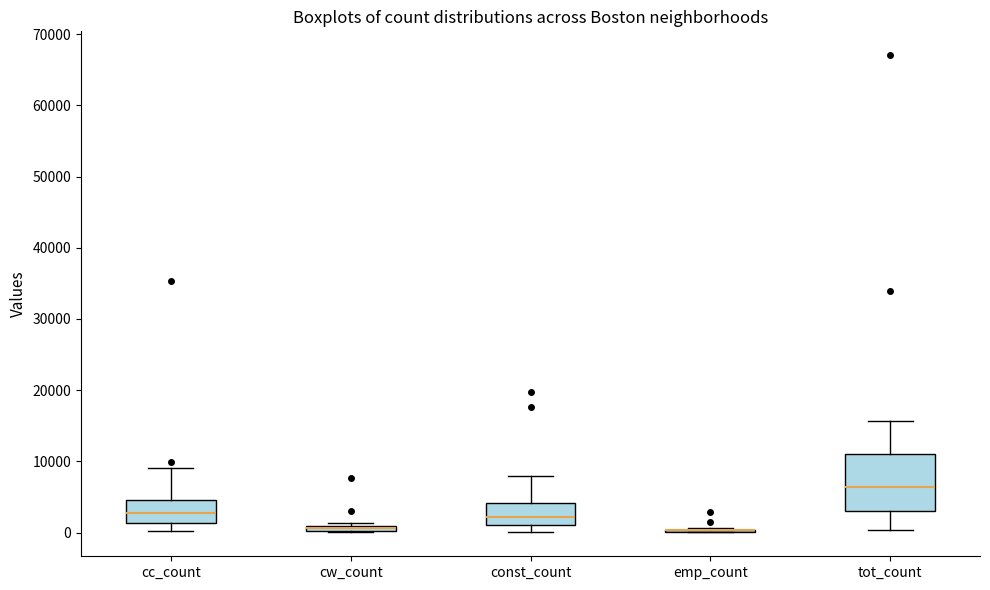

Where is the upper edge of the box for tot_count on the y-axis? The values are not printed on the chart, so give them approximately, as read against the axis.

11000